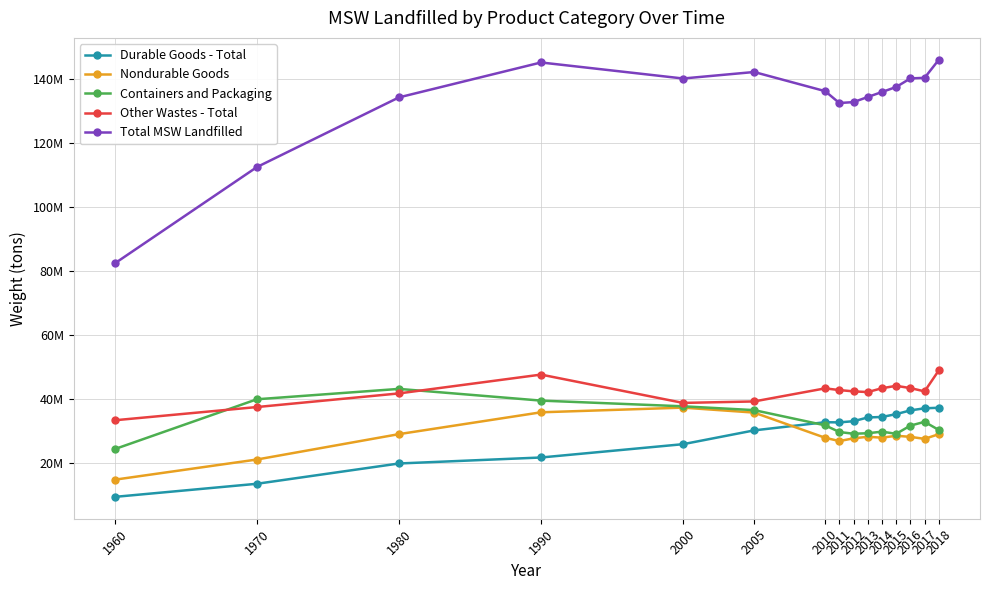

What are all the series names shown in the legend?

Durable Goods - Total, Nondurable Goods, Containers and Packaging, Other Wastes - Total, Total MSW Landfilled